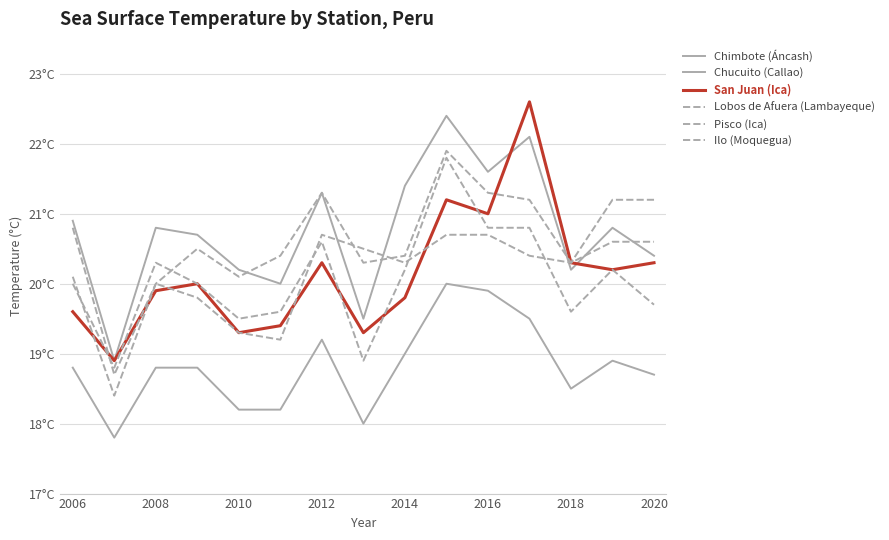

Does the chart have visible grid lines?

Yes